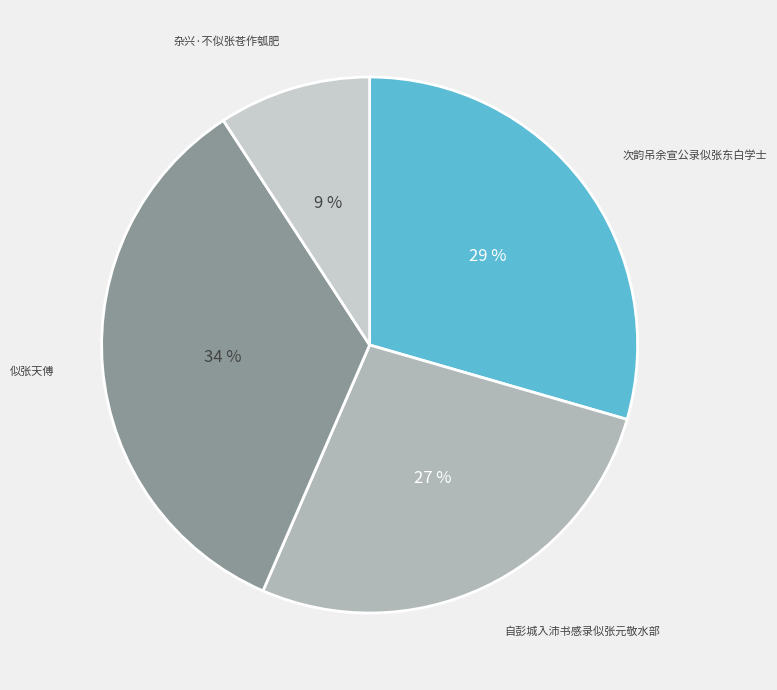

The 似张天傅 slice represents 34% of the pie. True or false?

True